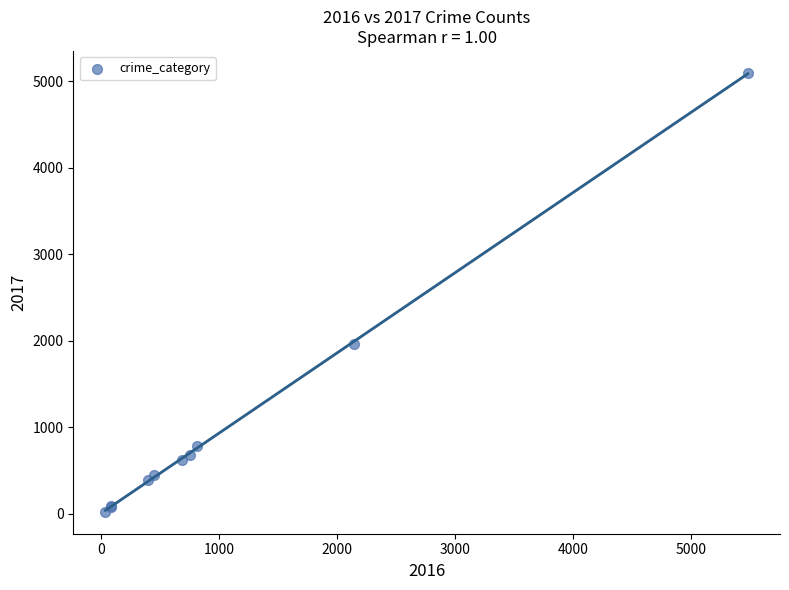

What Y value in the scatter plot is closest to 2559?

1968